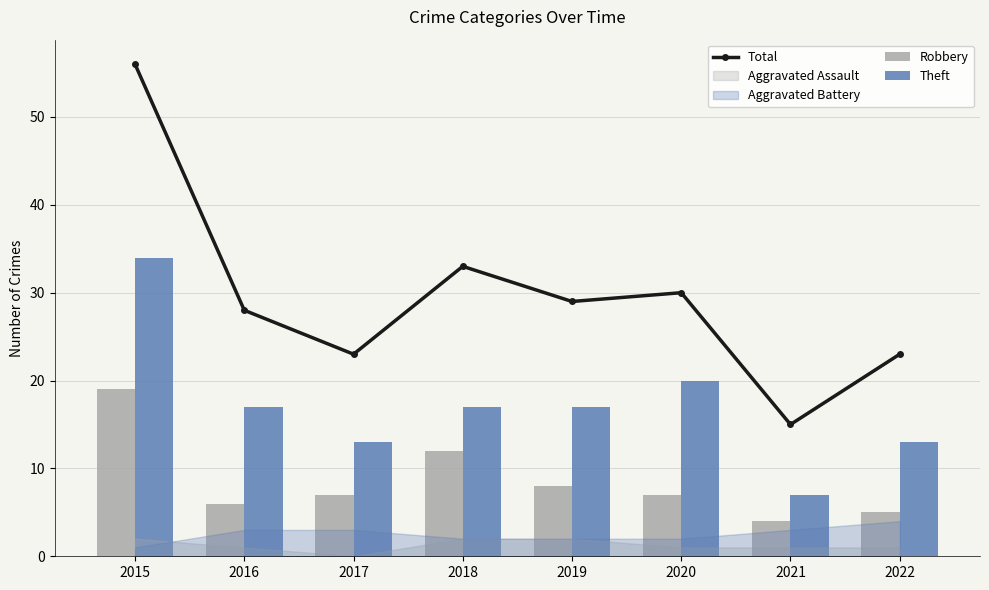

Which series has the largest total across all categories?

Total